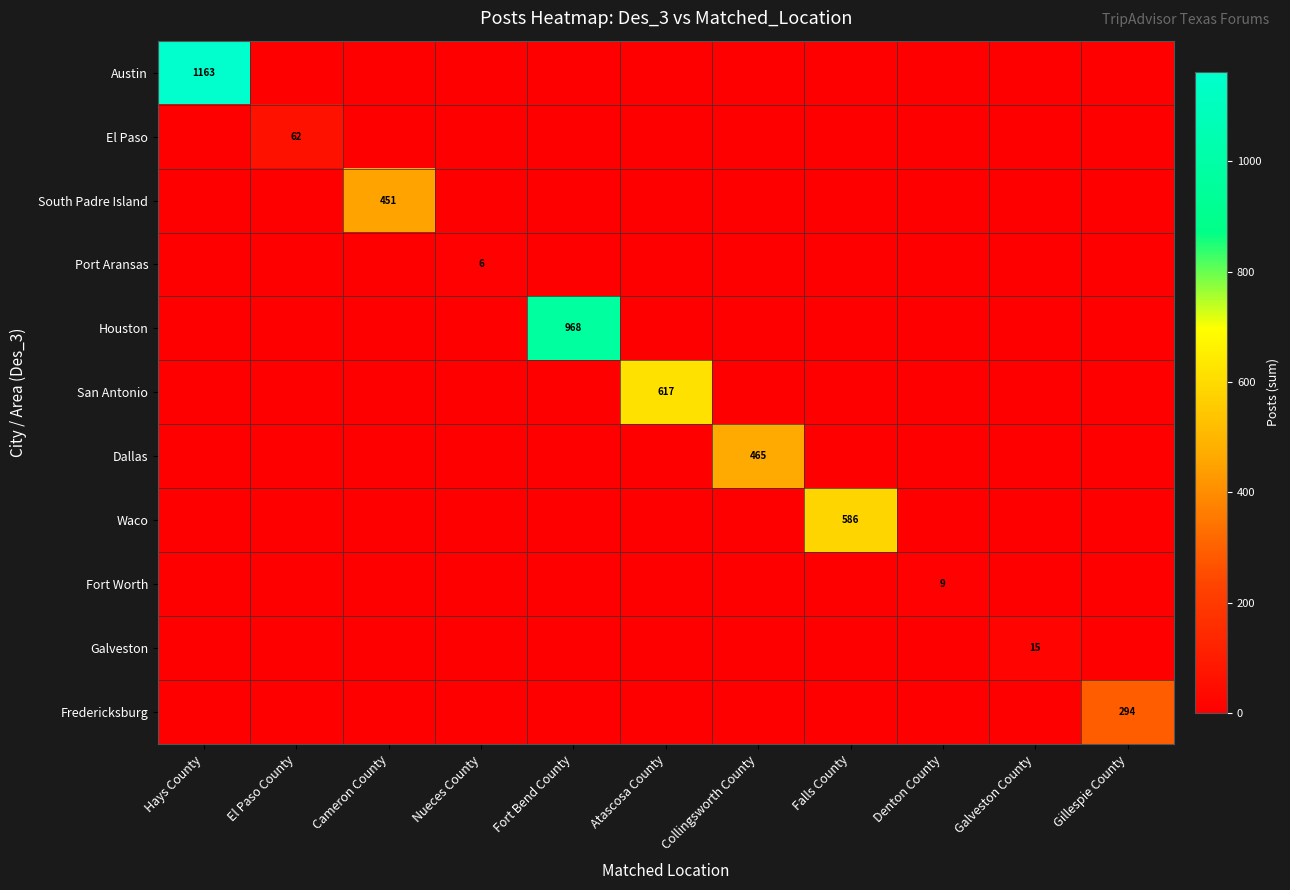

Is it true that Waco equals 586 at Falls County?

True